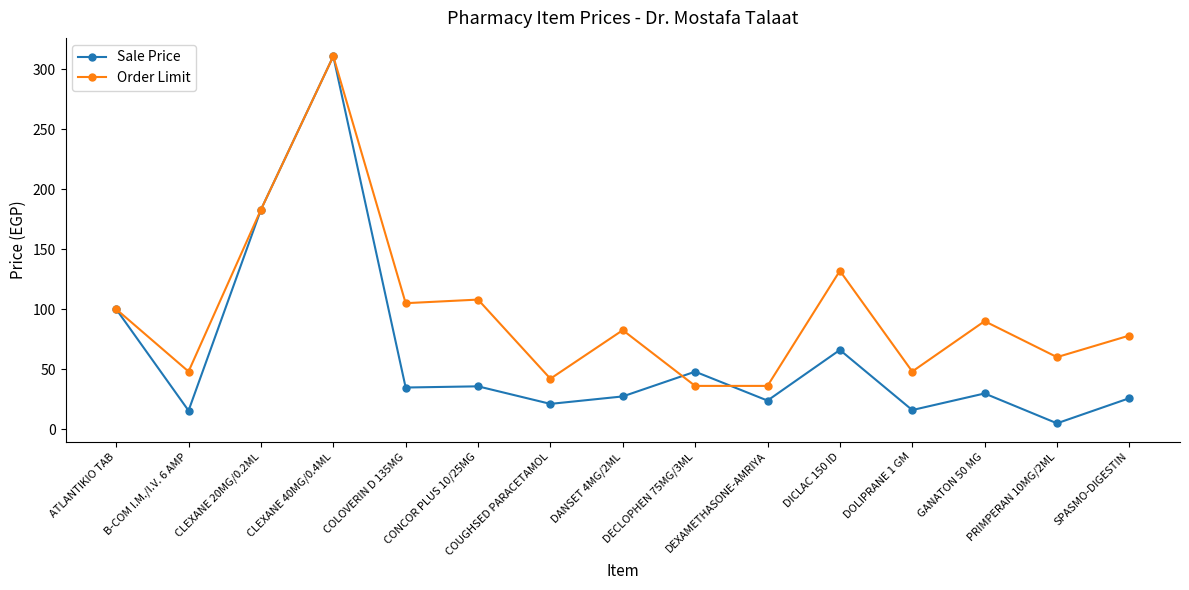

Where is Order Limit nearest to the value 173?

CLEXANE 20MG/0.2ML